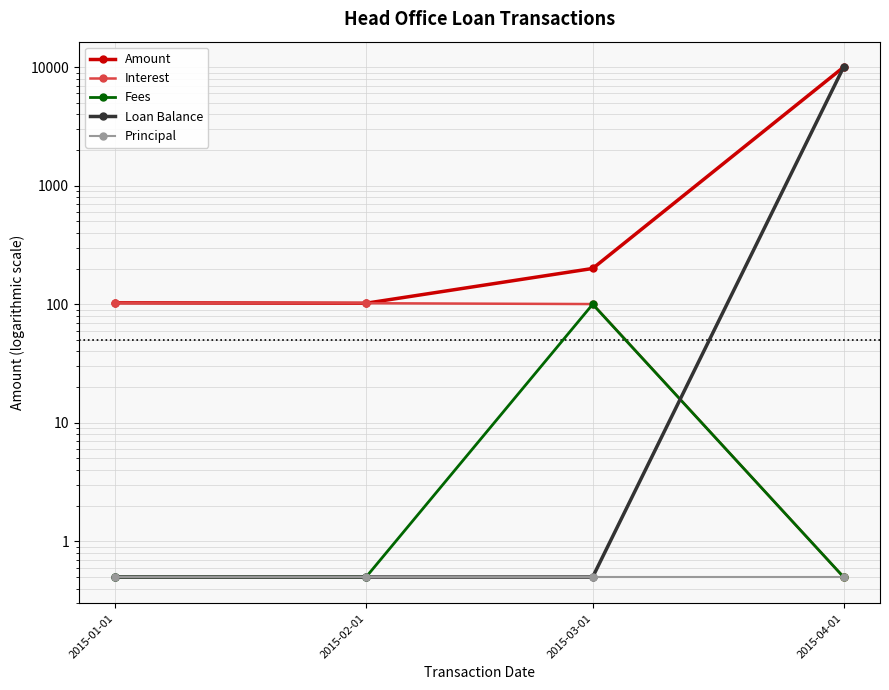

At which label does Interest reach its peak?

2015-01-01